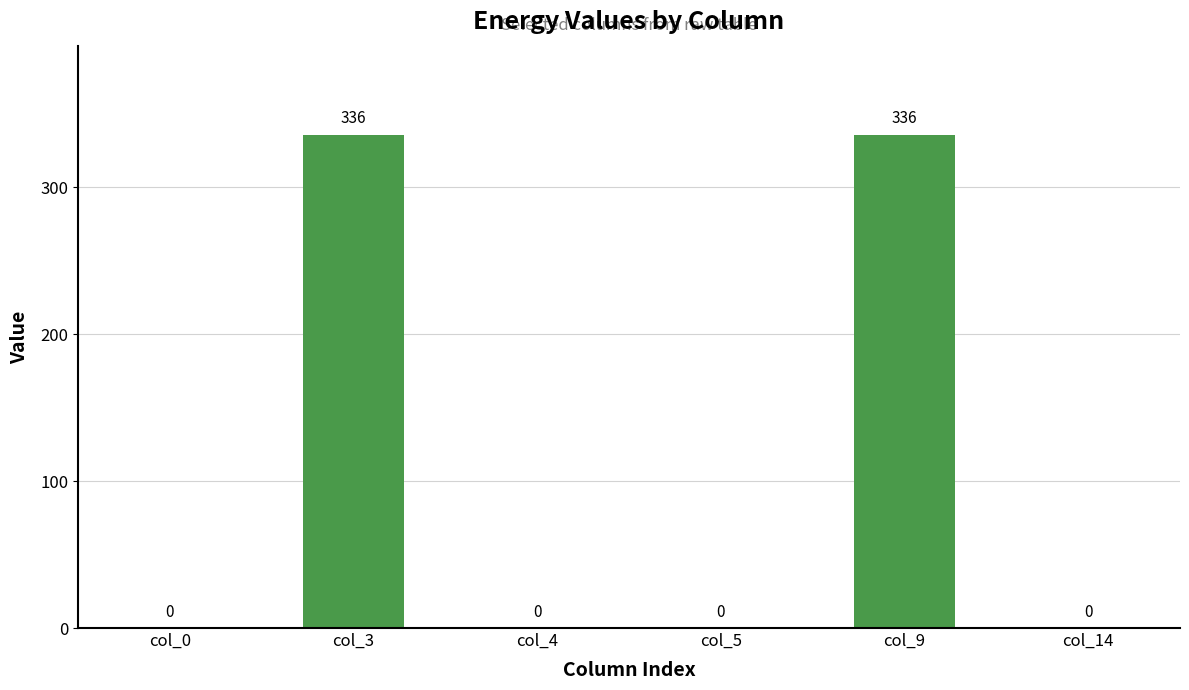

What is the difference between the values at col_9 and col_14?

336